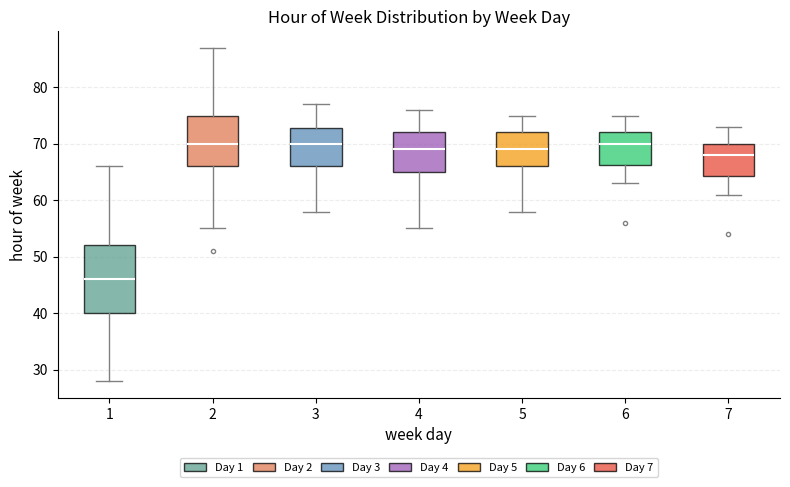

Reading left to right, transcribe this box plot: for each box, give where its median line is, the range the box spans, and where its two whiskers end, as read against the y-axis. The values are not printed on the chart, so give them approximately, as read against the axis.

1: median 46, box 40 to 52, whiskers 28 to 66
2: median 70, box 66 to 75, whiskers 55 to 87
3: median 70, box 66 to 73, whiskers 58 to 77
4: median 69, box 65 to 72, whiskers 55 to 76
5: median 69, box 66 to 72, whiskers 58 to 75
6: median 70, box 66 to 72, whiskers 63 to 75
7: median 68, box 64 to 70, whiskers 61 to 73